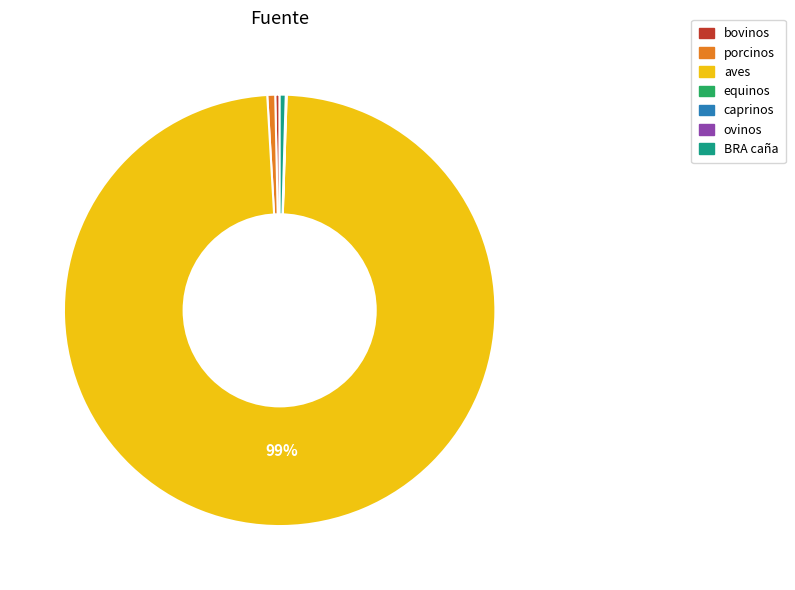

Which category has the biggest portion of the pie?

aves